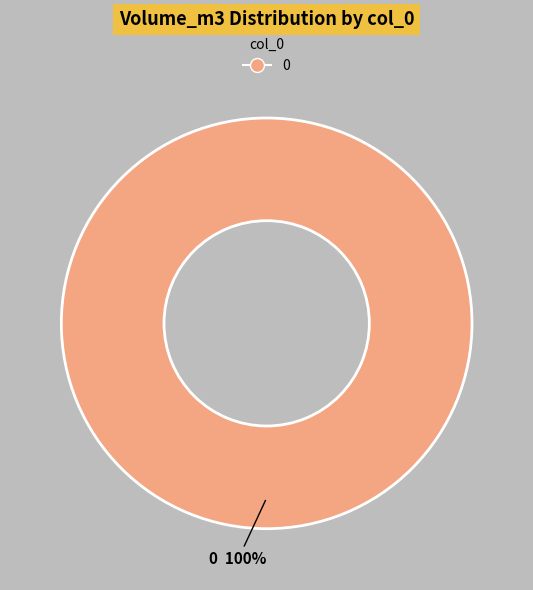

Is there any slice that represents more than half of the pie?

Yes